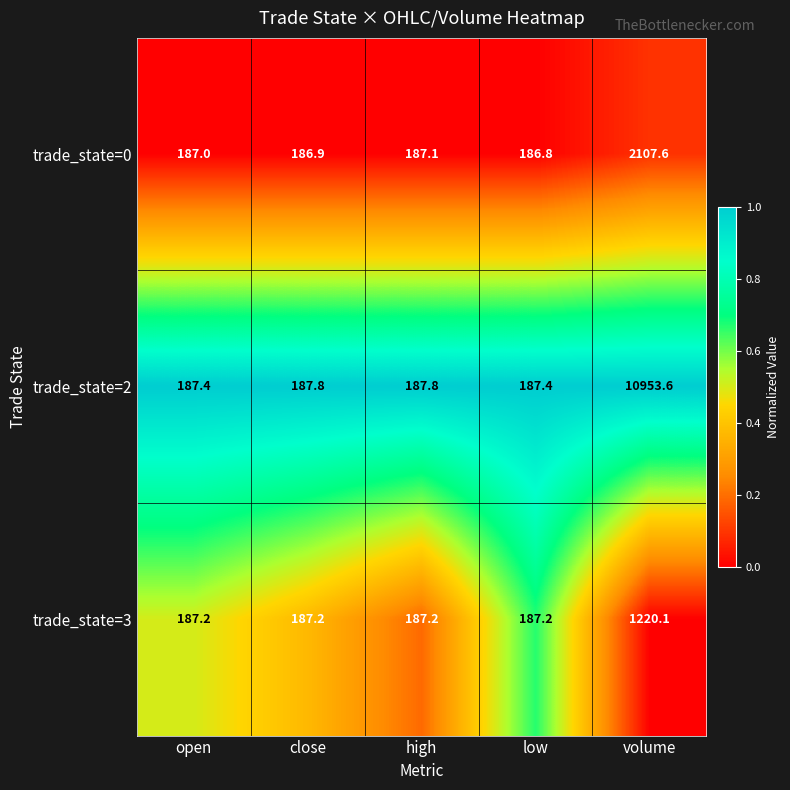

The value of trade_state=3 at low is 187.2. True or false?

True